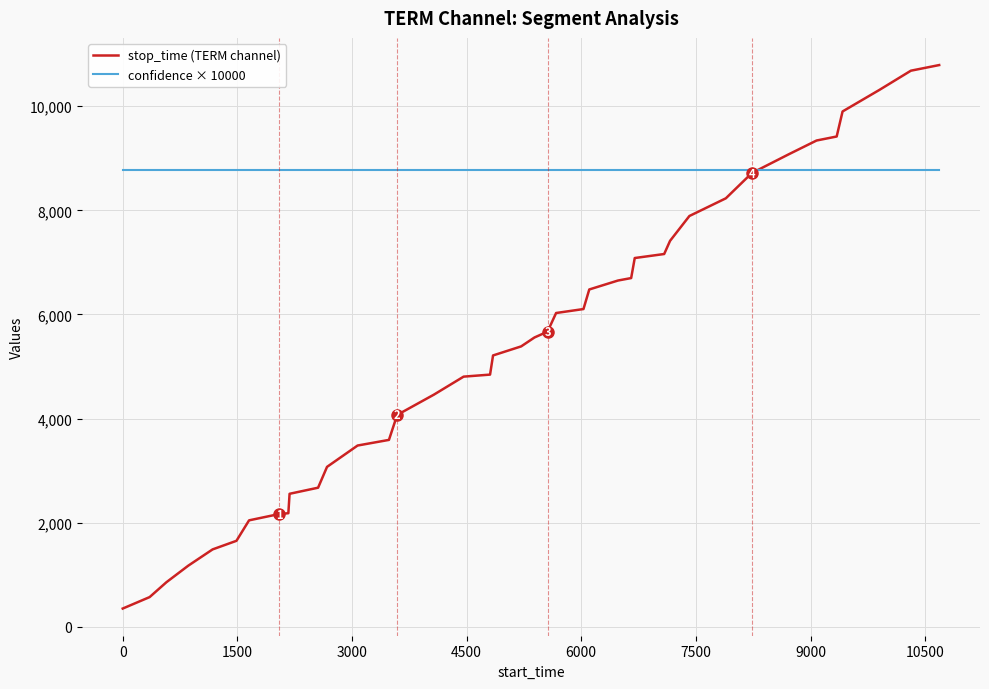

What is the lowest value of the stop_time (TERM channel) series?

352.0